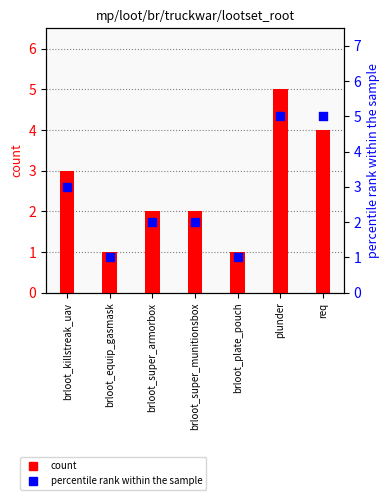

Is the value of percentile rank within the sample at plunder greater than the value of count at brloot_killstreak_uav?

Yes